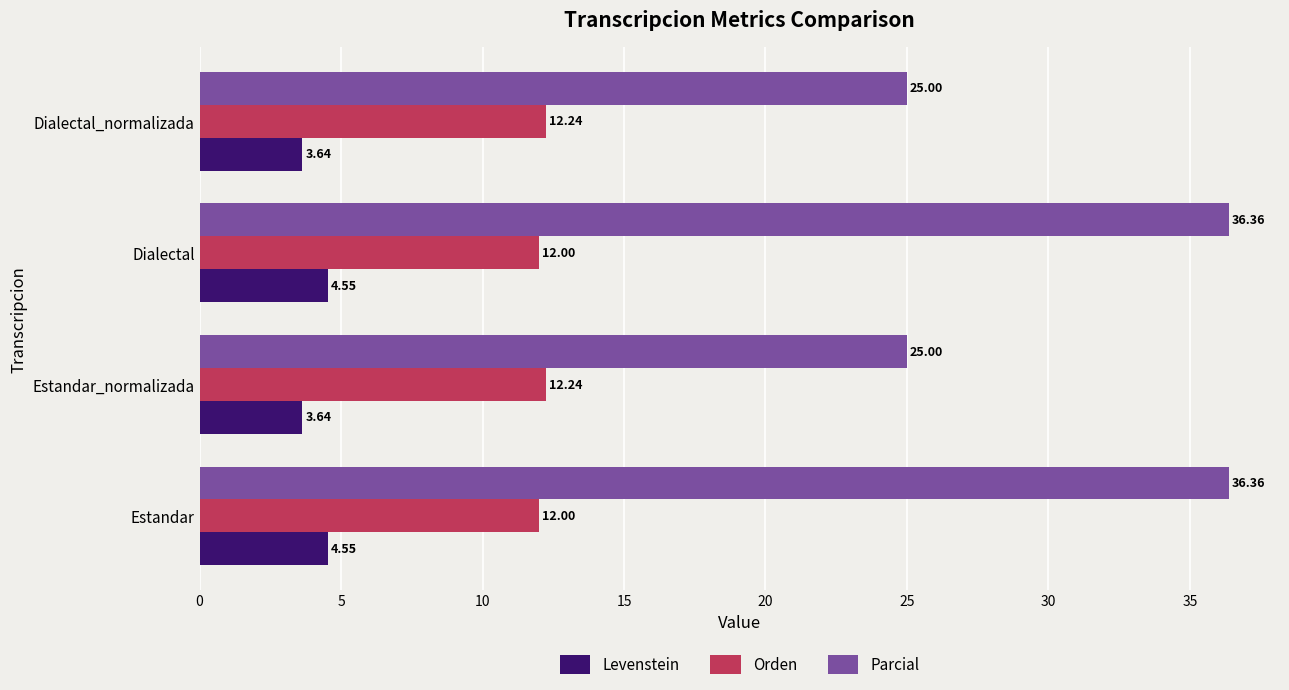

At how many categories does at least one series exceed 10?

4